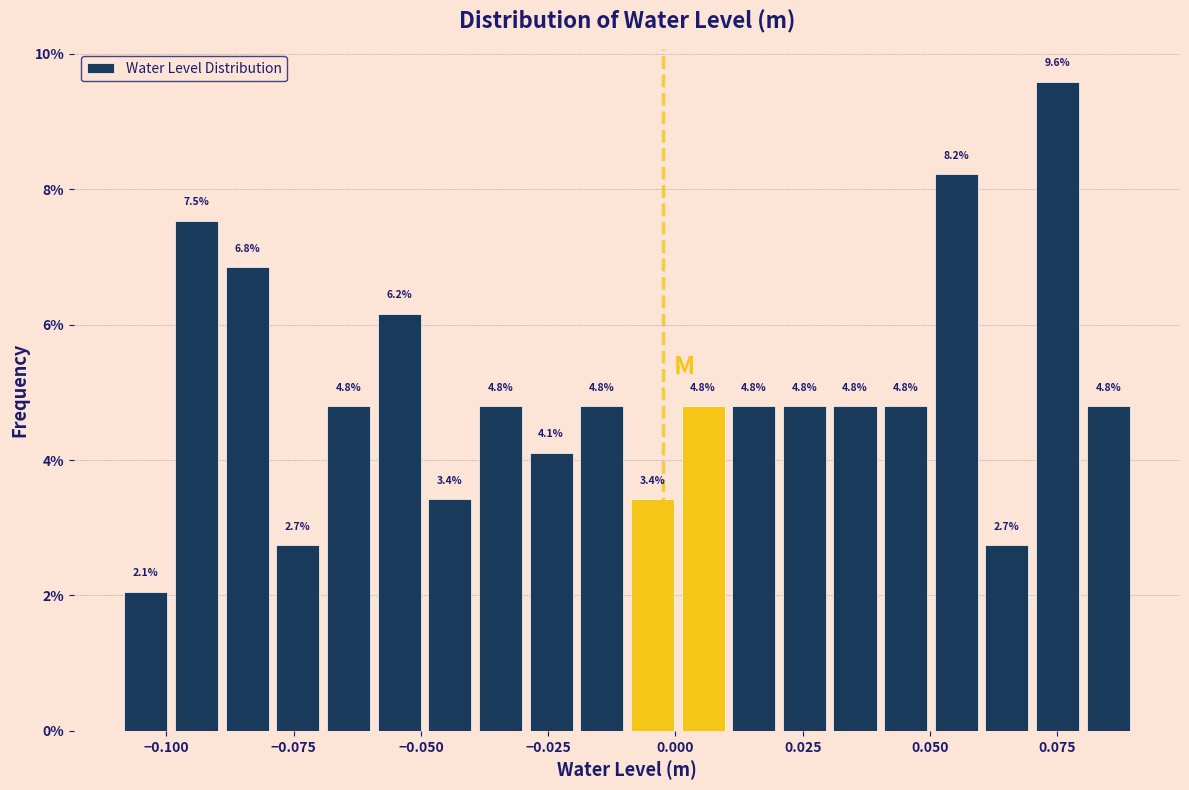

Read against the x-axis, roughly where is the centre of the tallest bar?

0.075